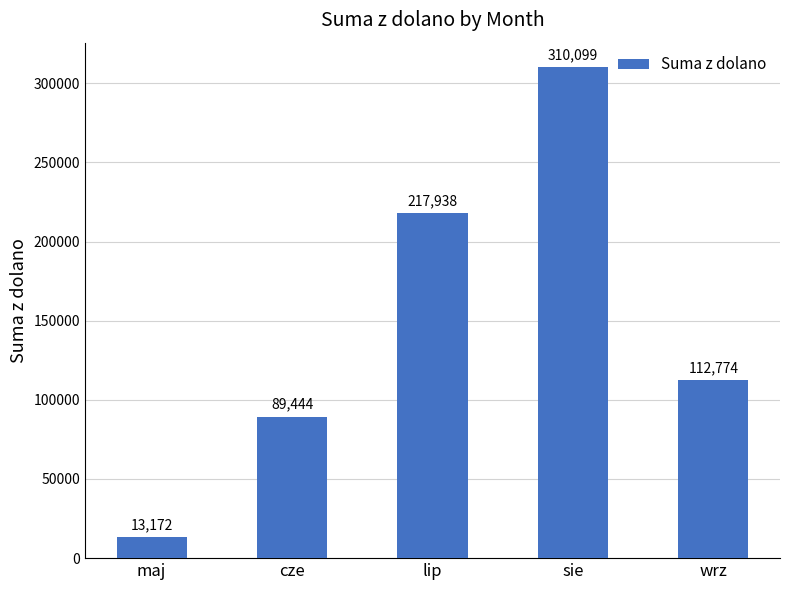

What is the value of the 4th bar from the left?

310099